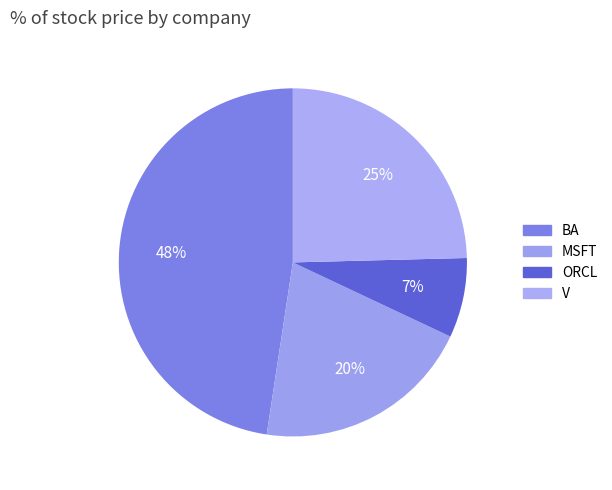

Which slice is the largest?

BA